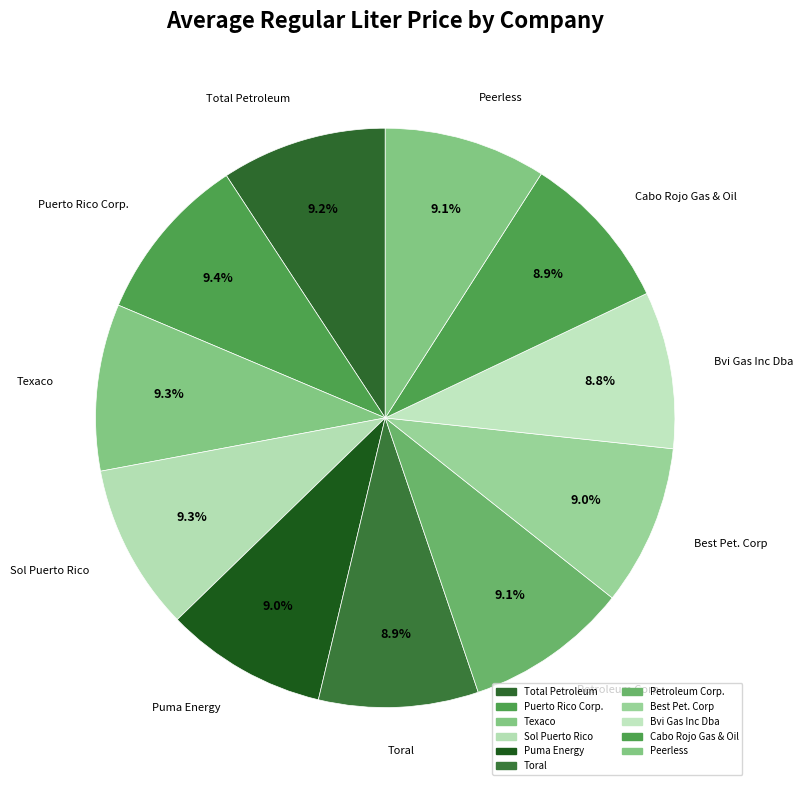

To the nearest percent, what percentage of the pie is Petroleum Corp.?

9%